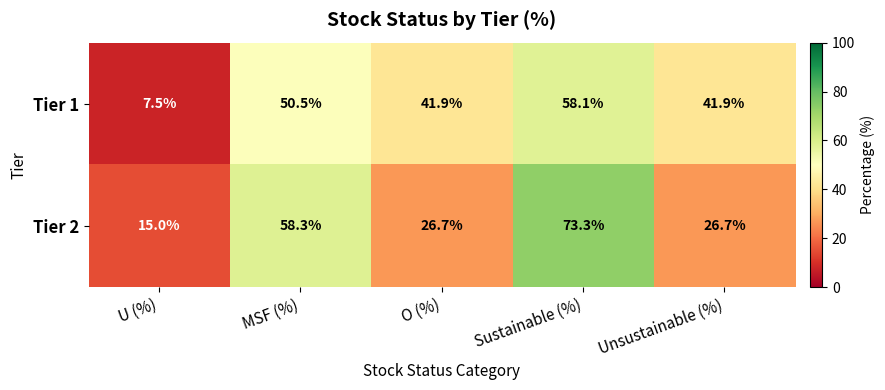

The value of Tier 2 at MSF (%) is 32.1. True or false?

False